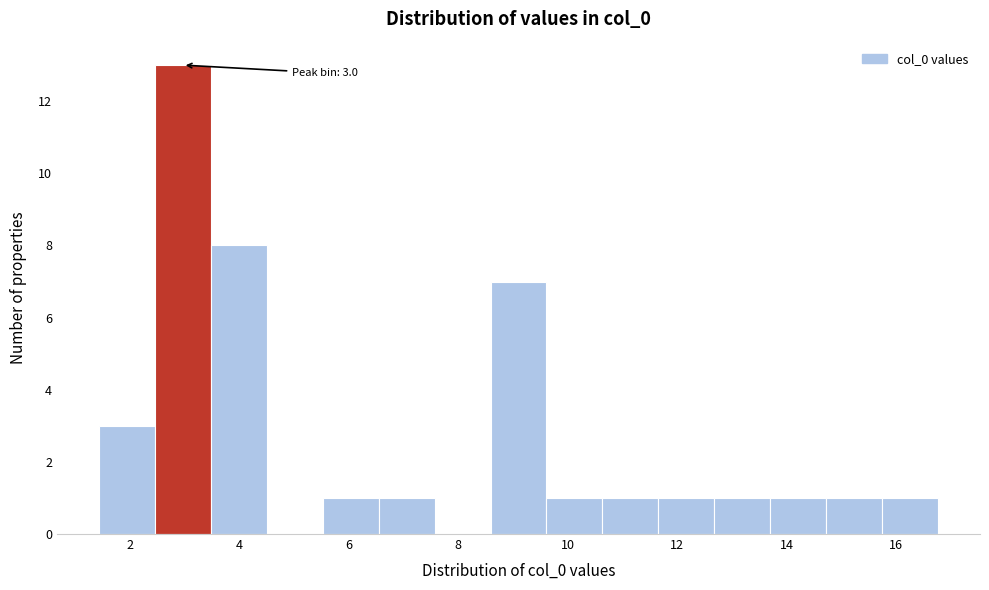

Over which range of the x-axis is the bar tallest?

2.4 to 3.4